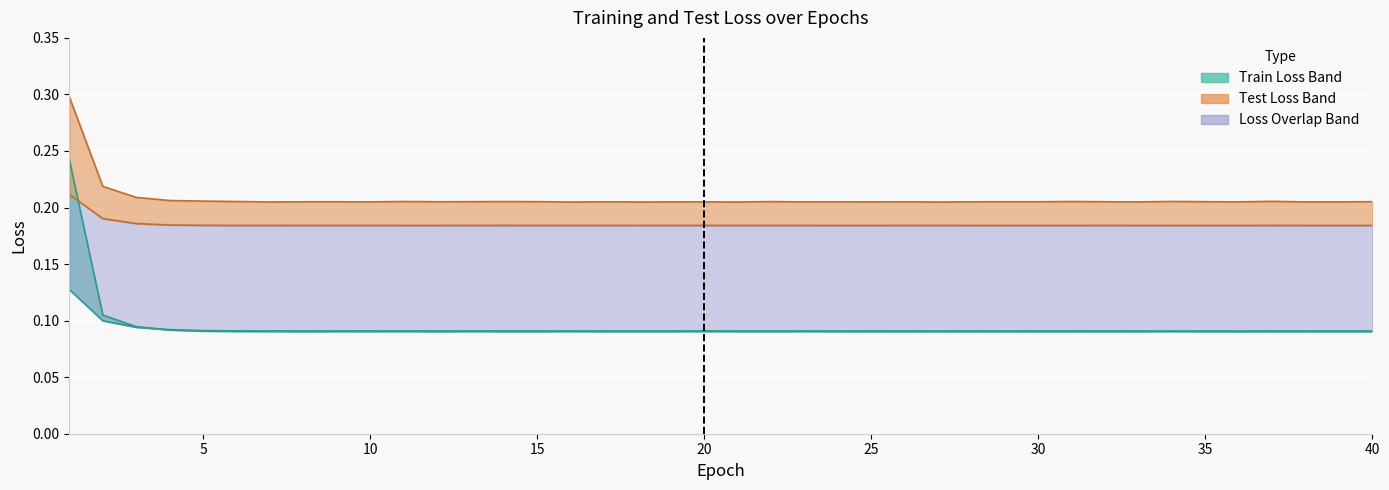

List the labels in order of Train Loss 2 value, smallest first.

39, 40, 35, 36, 33, 38, 32, 26, 31, 30, 34, 28, 29, 37, 23, 21, 25, 24, 17, 19, 27, 16, 13, 12, 9, 8, 15, 22, 14, 18, 10, 20, 11, 7, 6, 5, 4, 3, 2, 1